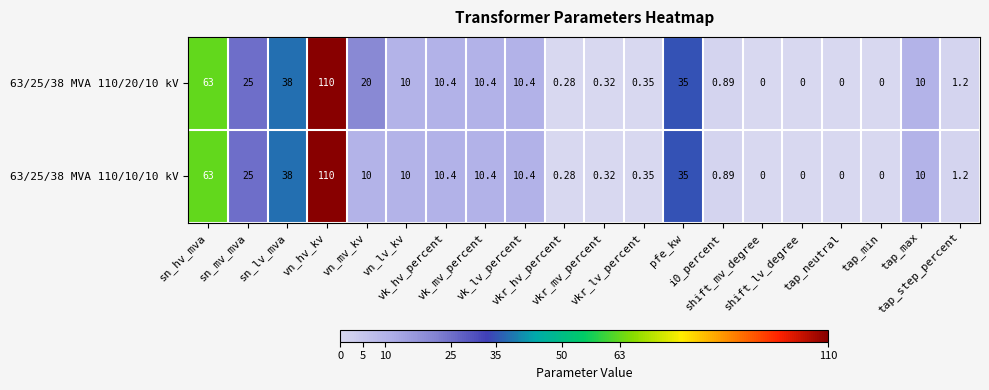

How many distinct data groups are displayed?

2